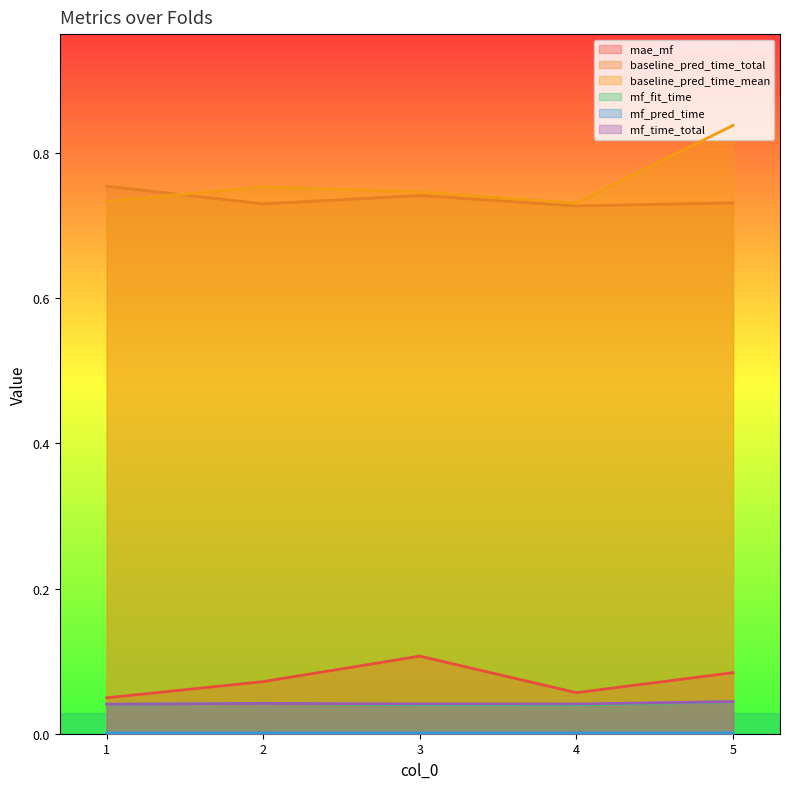

How many lines are shown in the chart?

6